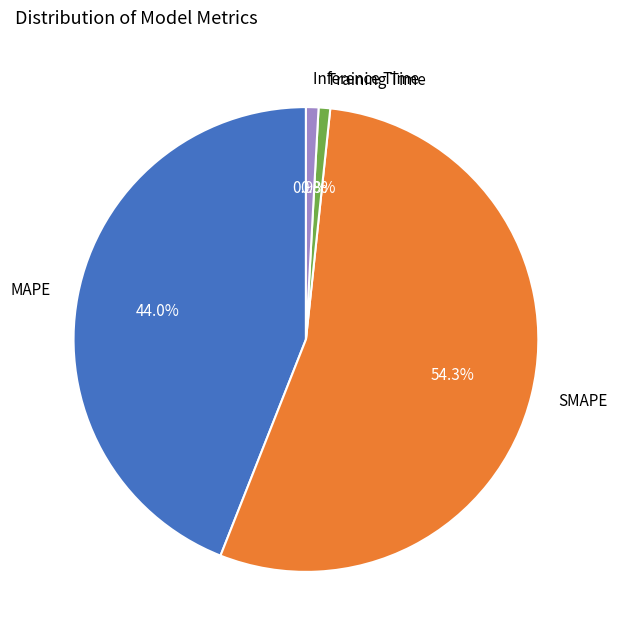

To the nearest percent, what is the average slice percentage?

25%